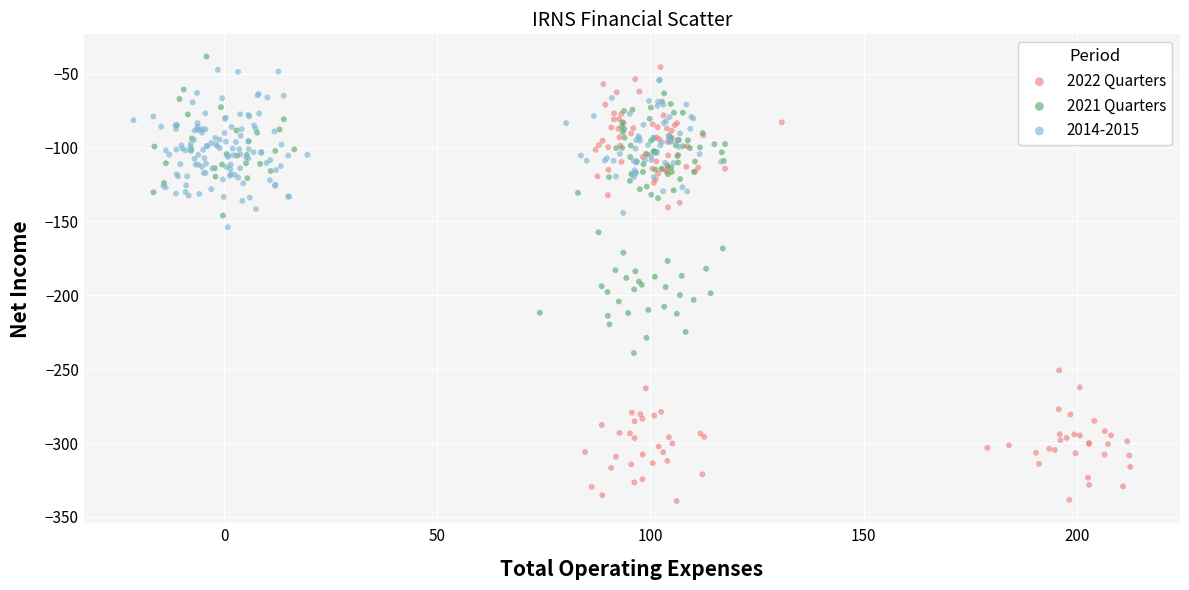

Which series has the widest spread of Y values?

2022 Quarters